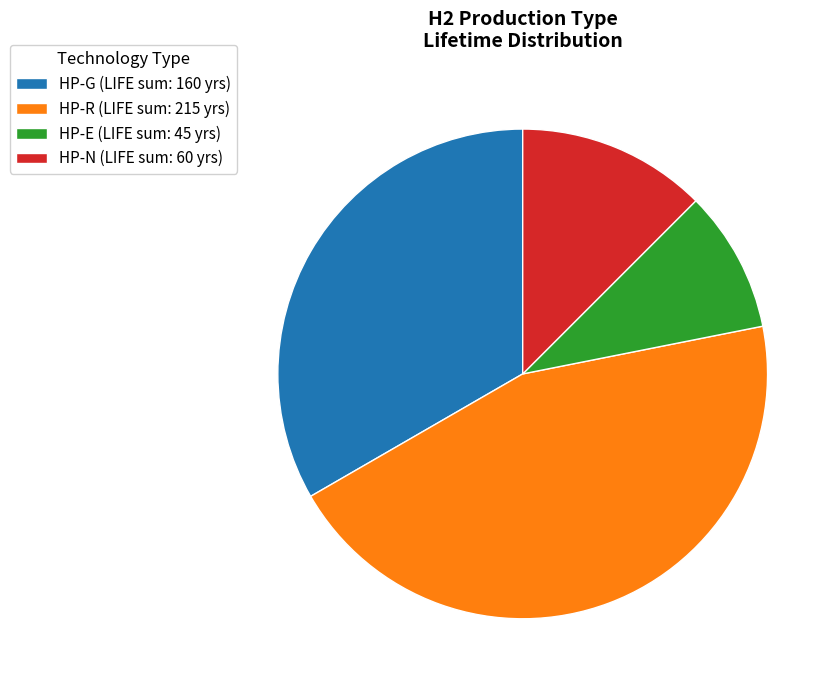

Does HP-N account for over 50% of the chart?

No